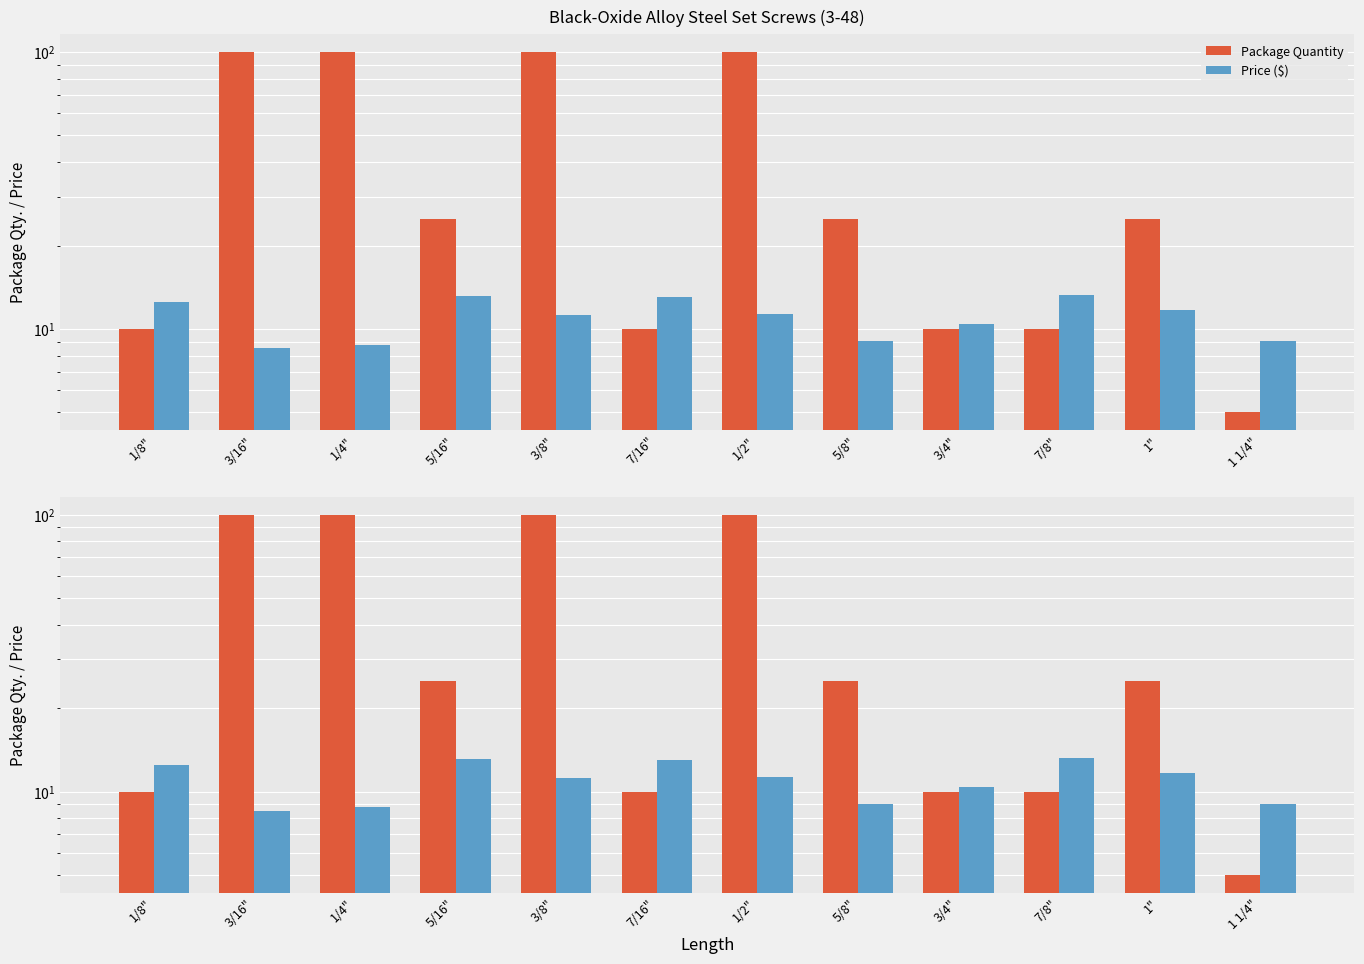

How many data points in Price ($) are less than 11?

5